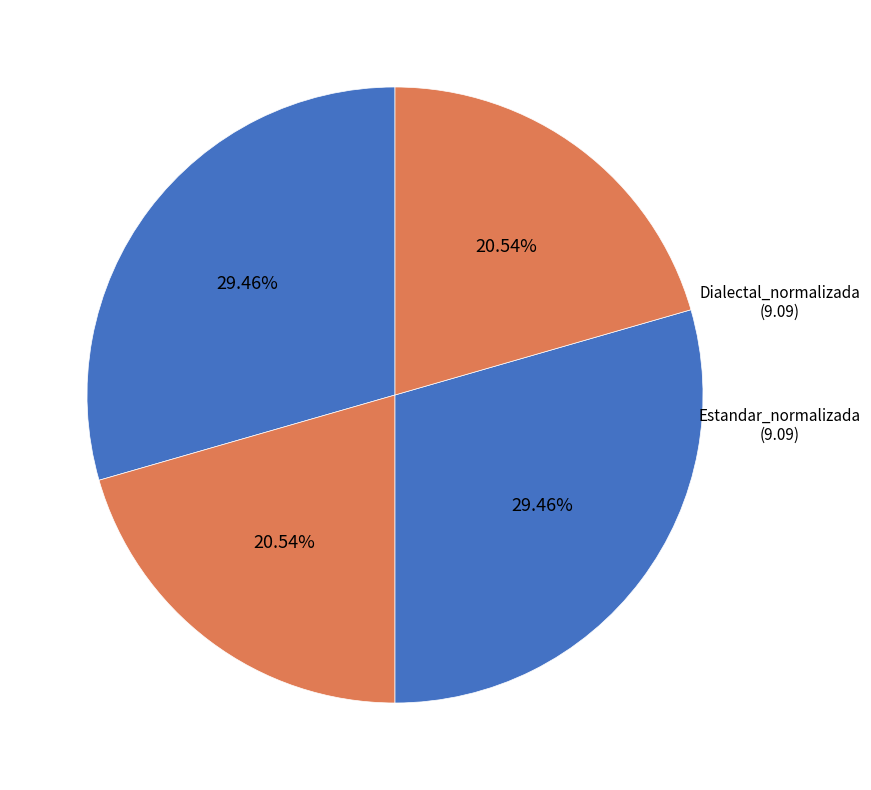

How many segments does this pie chart have?

4